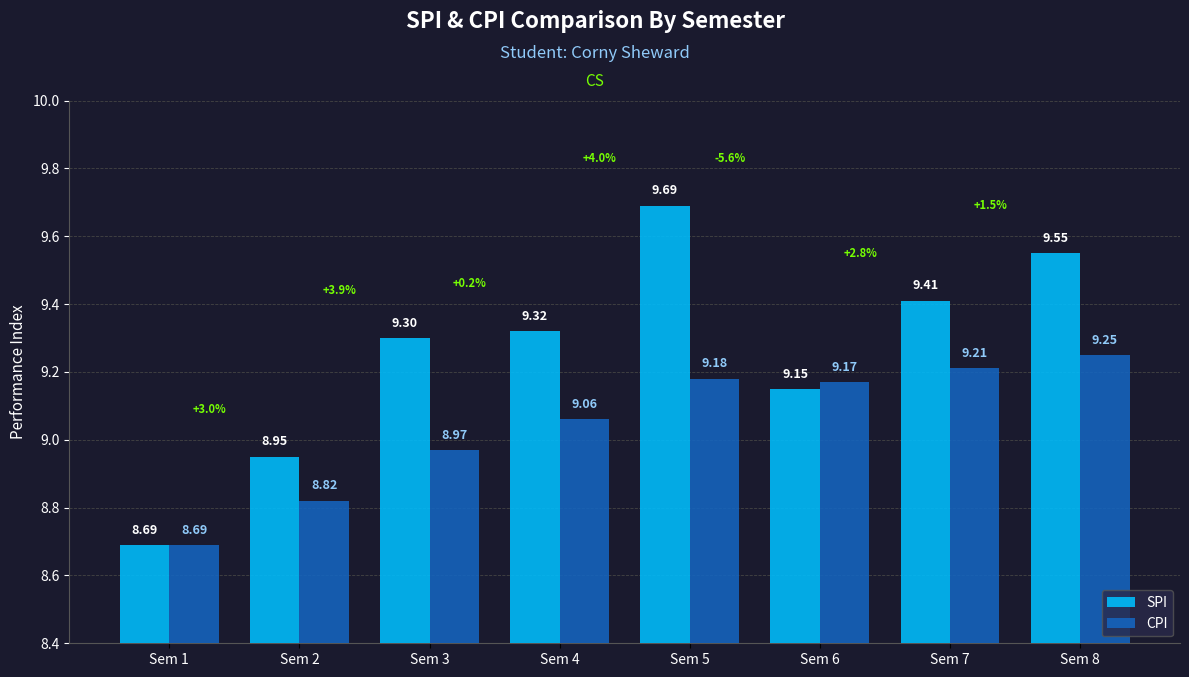

True or false: SPI has a value of 14.8 at Sem 8.

False